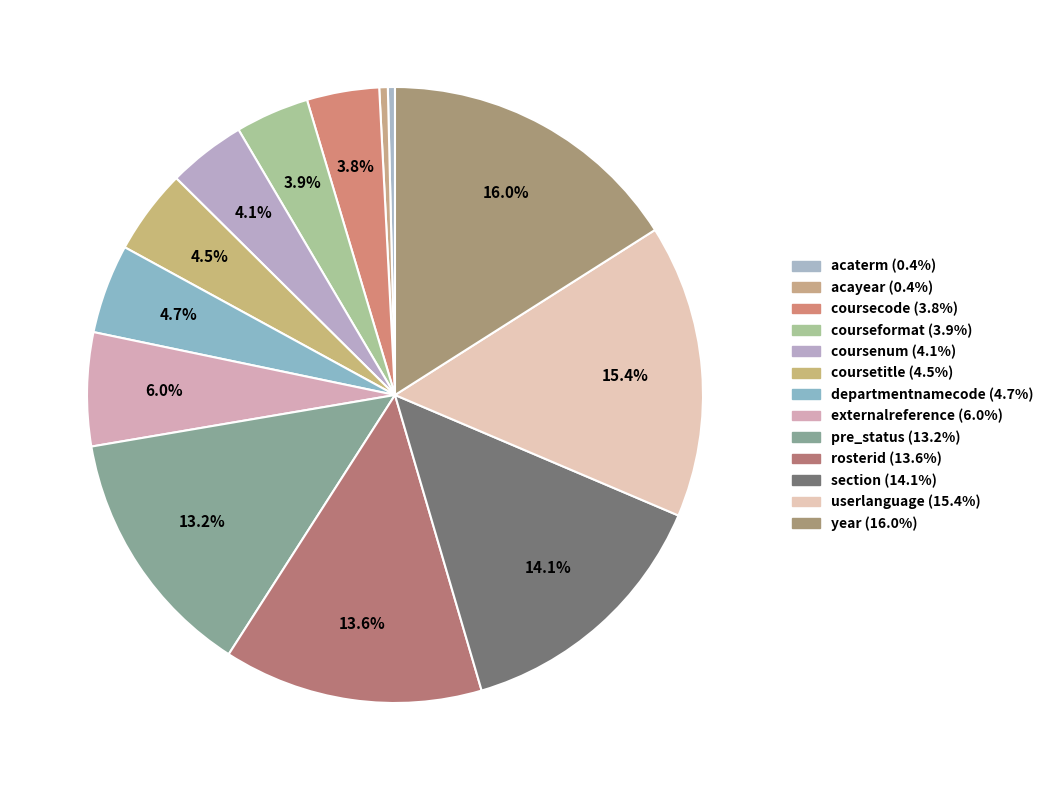

Does any single category account for the majority?

No